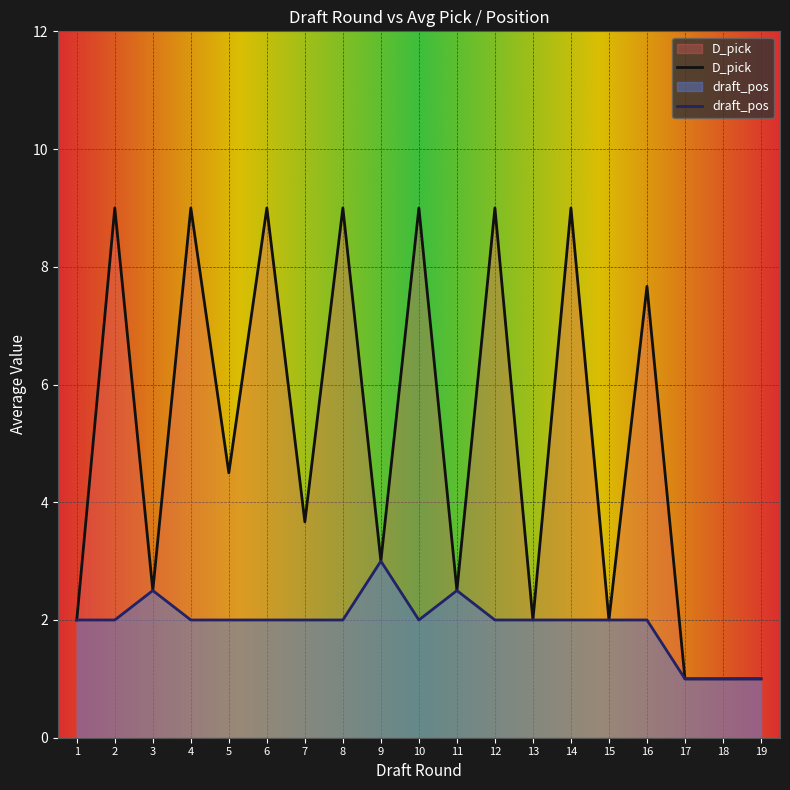

True or false: D_pick has a value of 16.1 at 8.

False